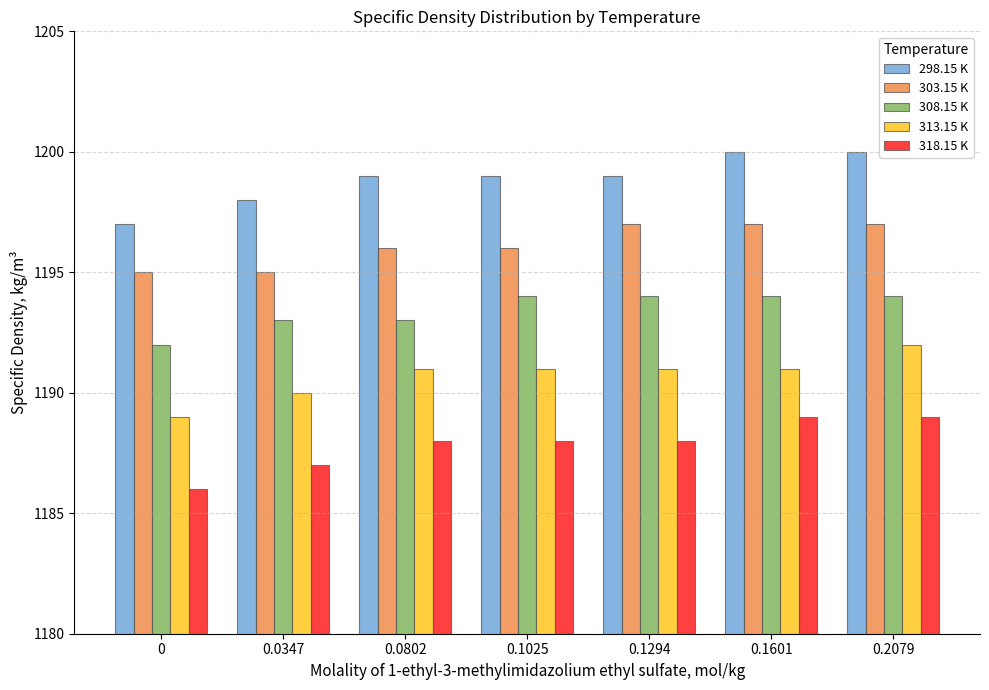

What are all the series names shown in the legend?

298.15 K, 303.15 K, 308.15 K, 313.15 K, 318.15 K